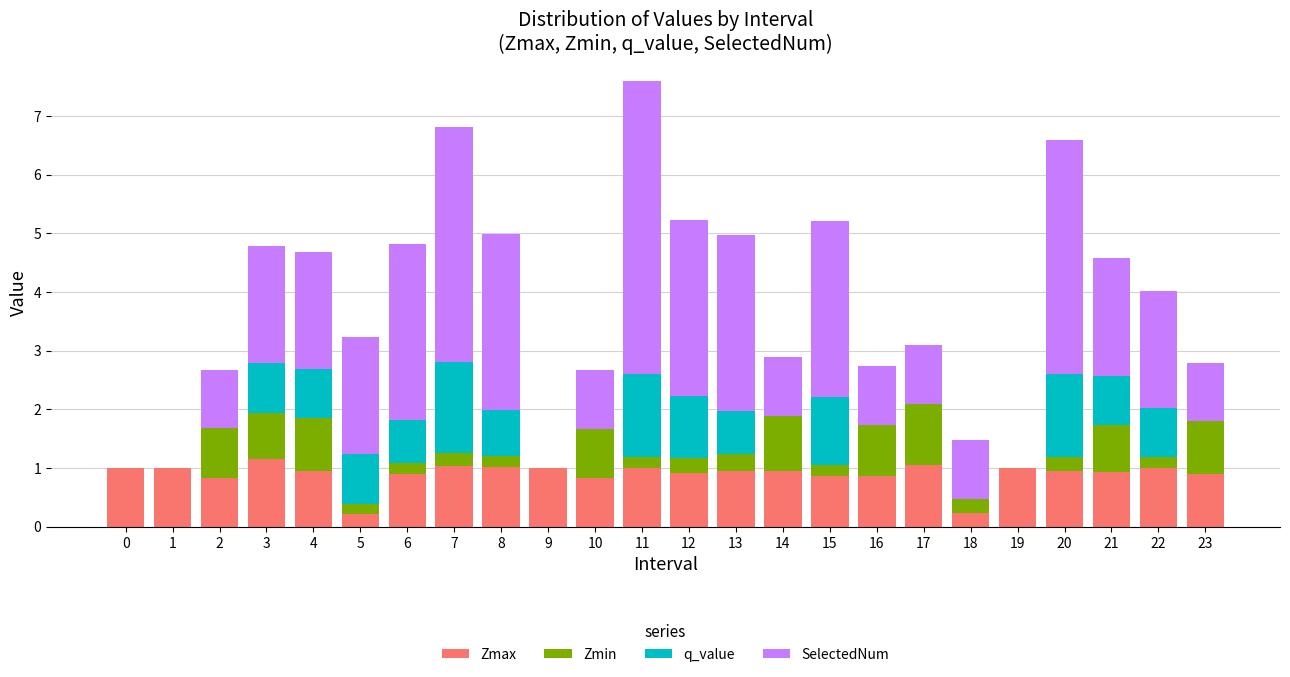

What is the total value across all series at 5?

3.2